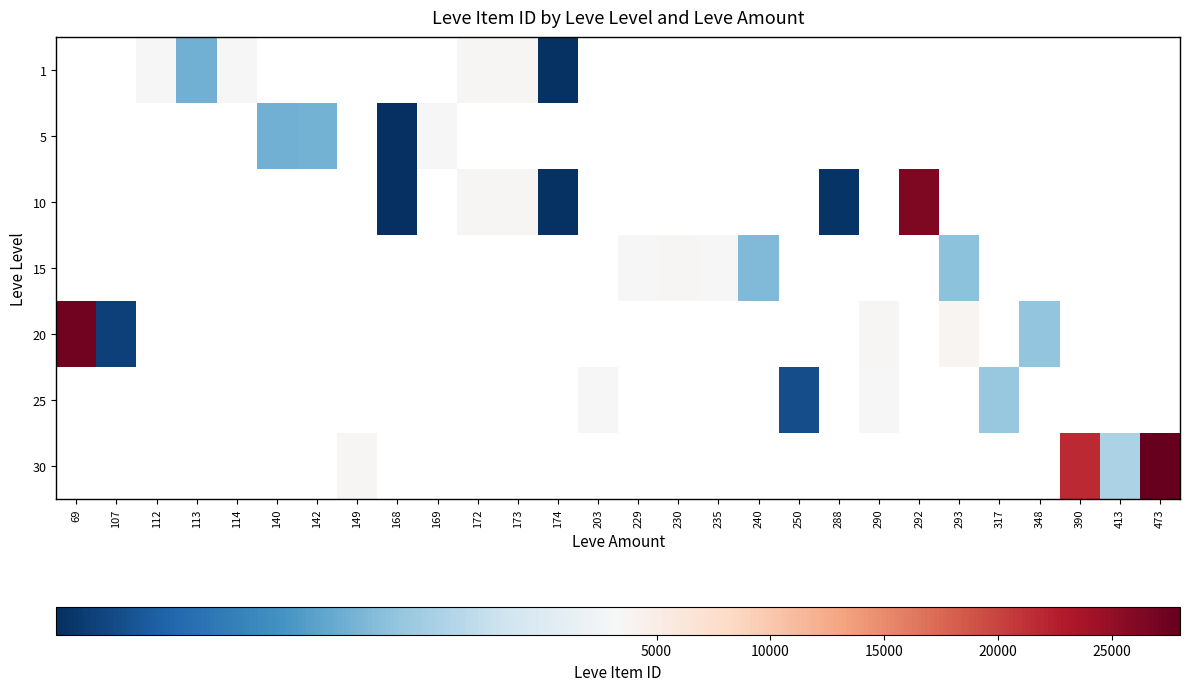

Between 348 and 290, which is larger?

290